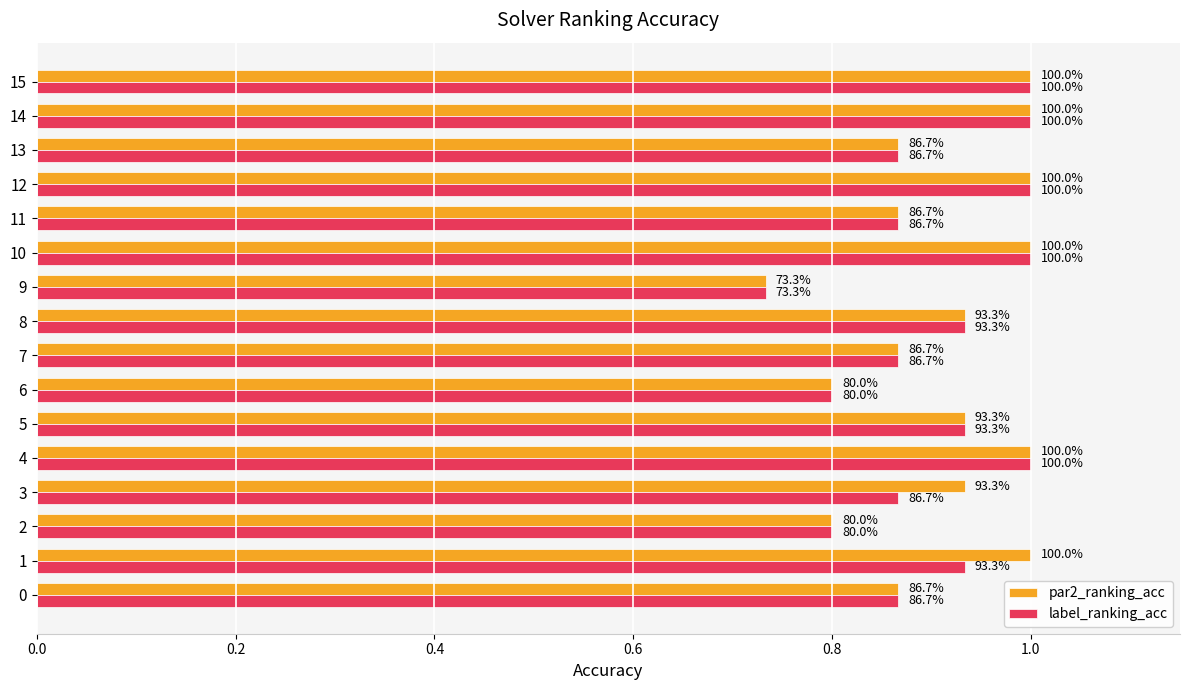

Where is par2_ranking_acc nearest to the value 0?

9